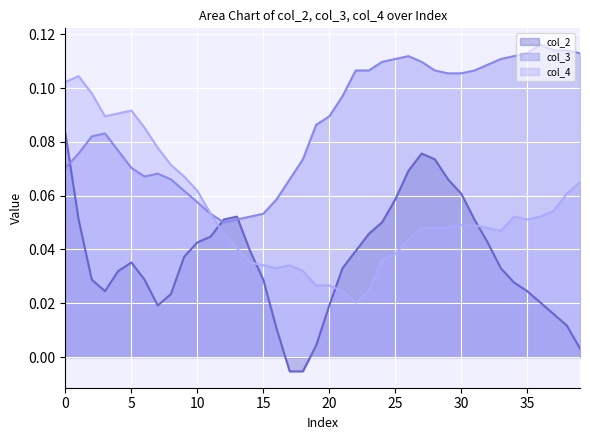

Does the chart display data point markers on the line(s)?

No